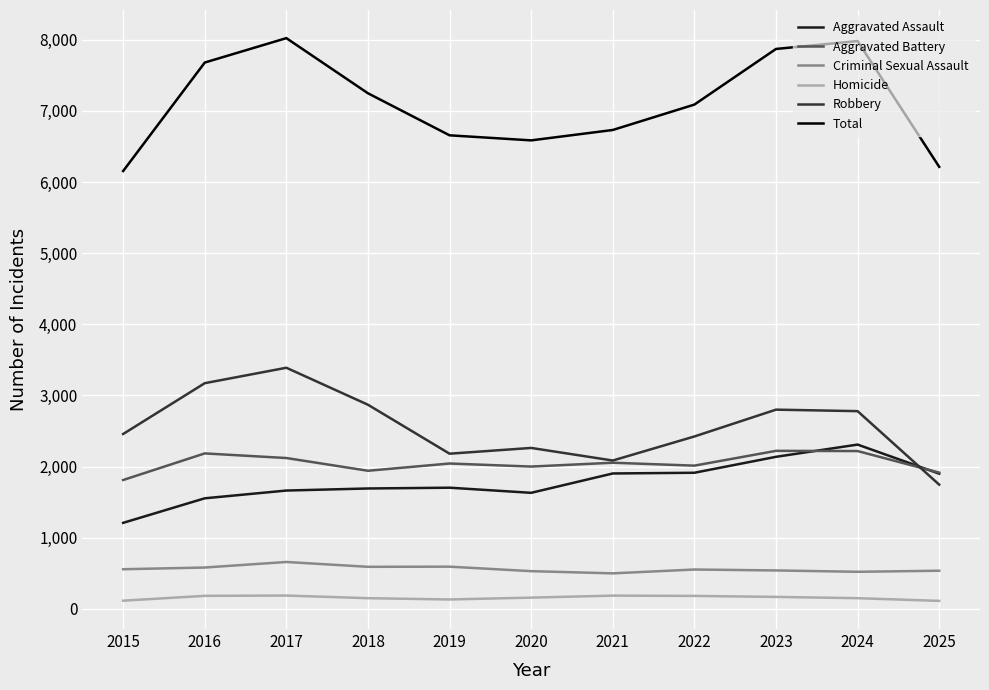

Which series has the largest total across all categories?

Total